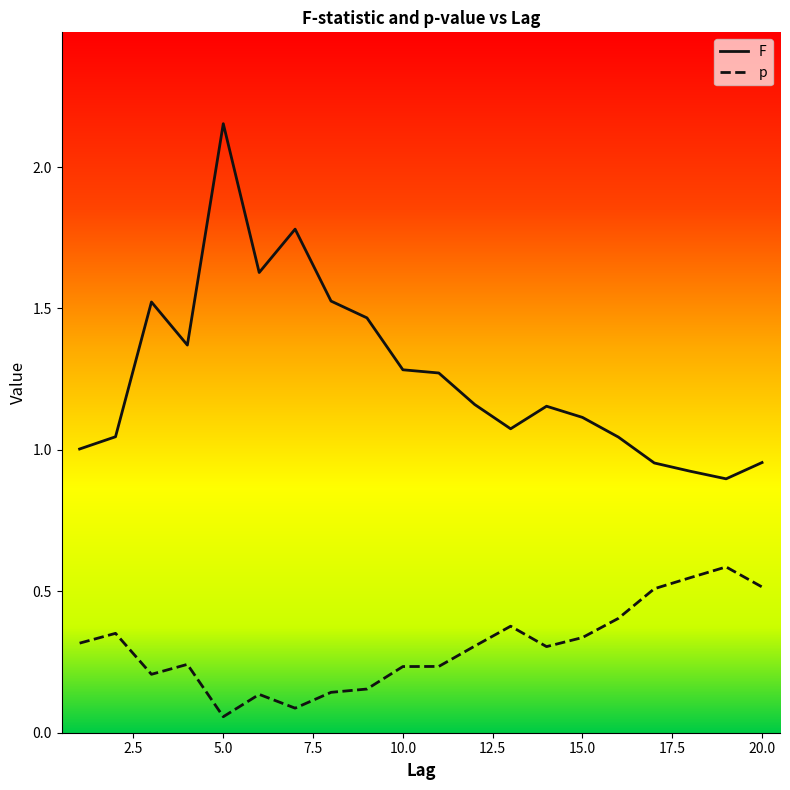

List the series in order of their peak value, lowest first.

p, F